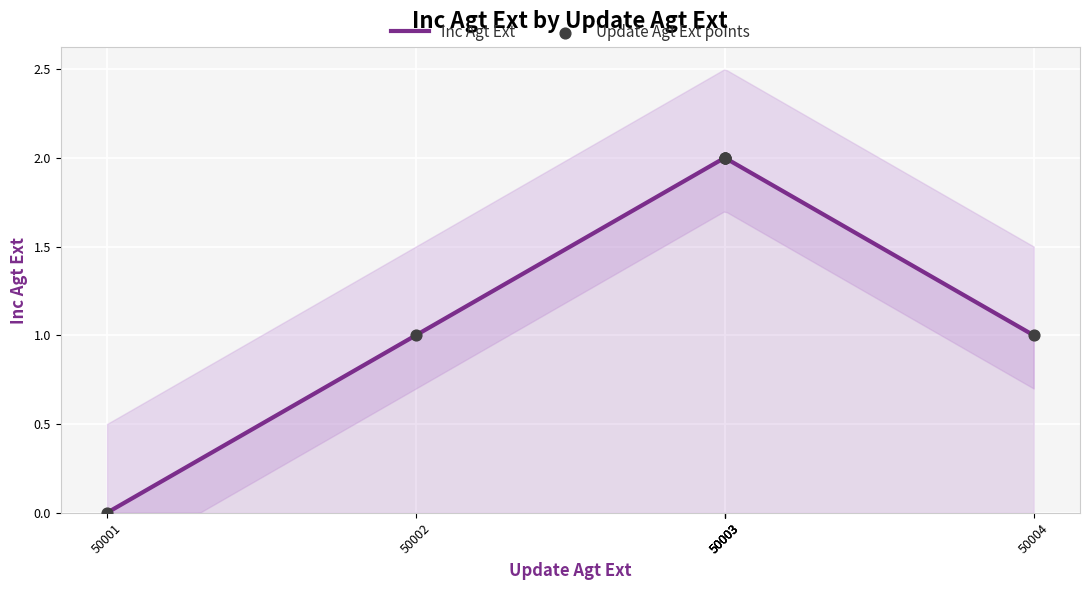

What is the change in value from 50001 to 50002?

+1